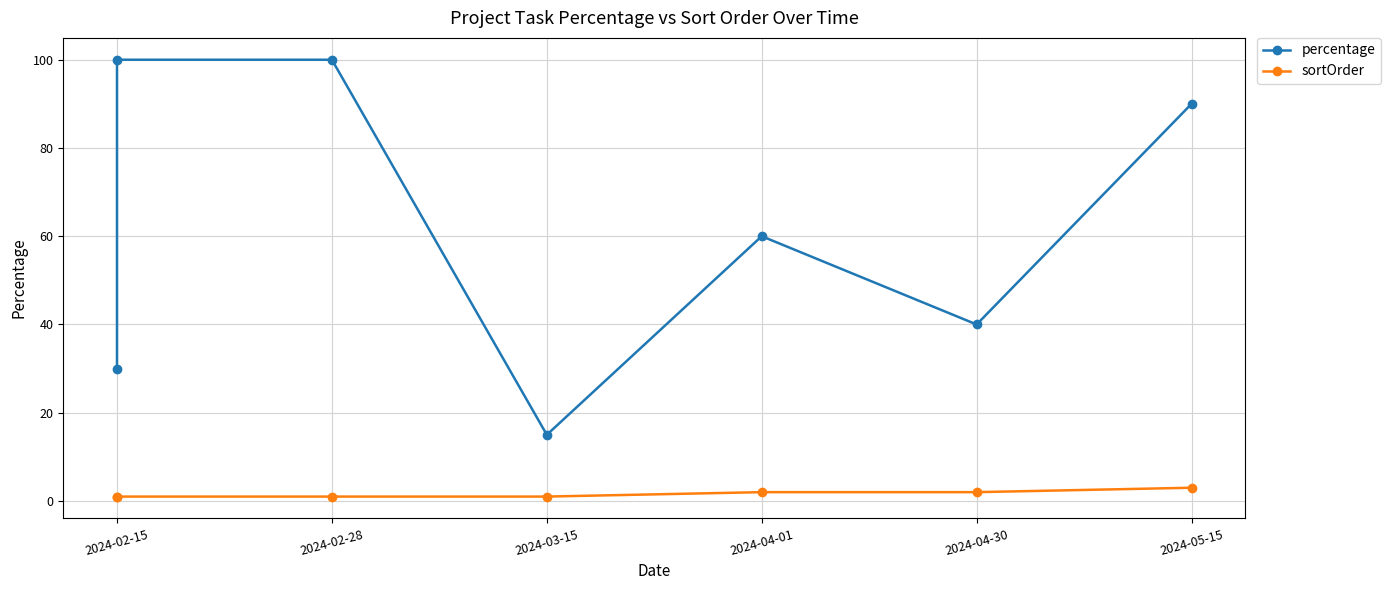

What is the label of the 1st point from the left?

2024-02-15